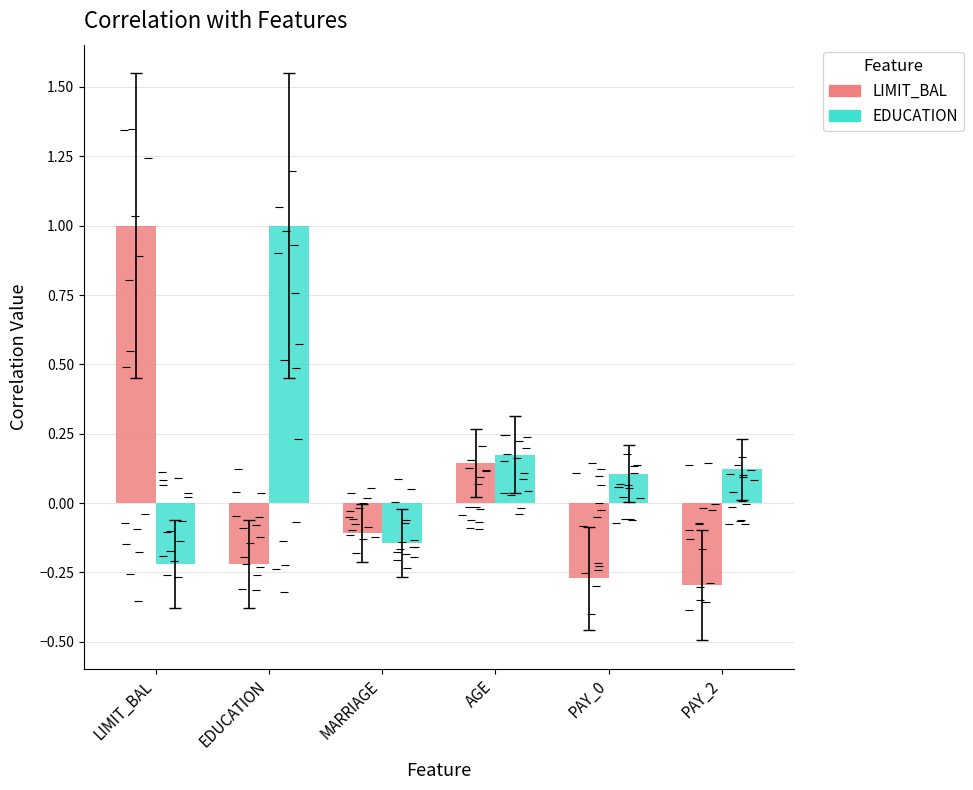

What is the approximate value of LIMIT_BAL at LIMIT_BAL?

1.0